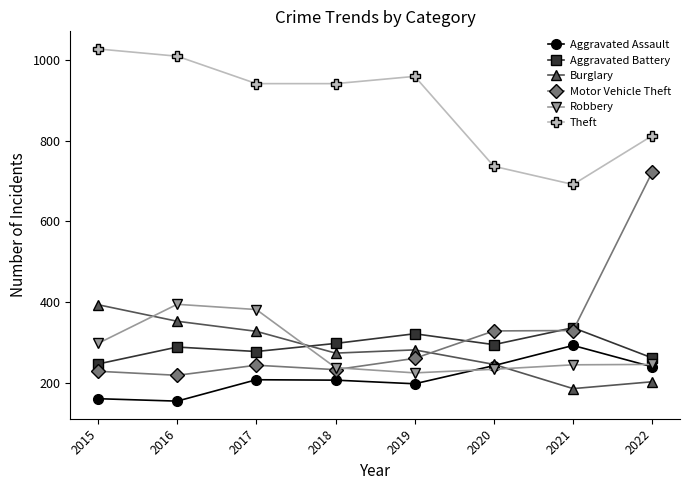

What is the spread (max minus min) of values at 2019?

762